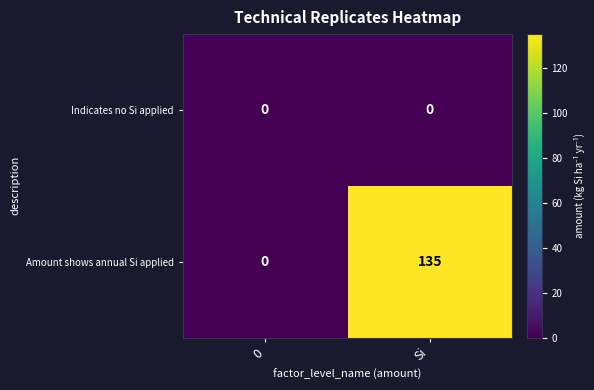

What is the spread (max minus min) of values at Si?

135